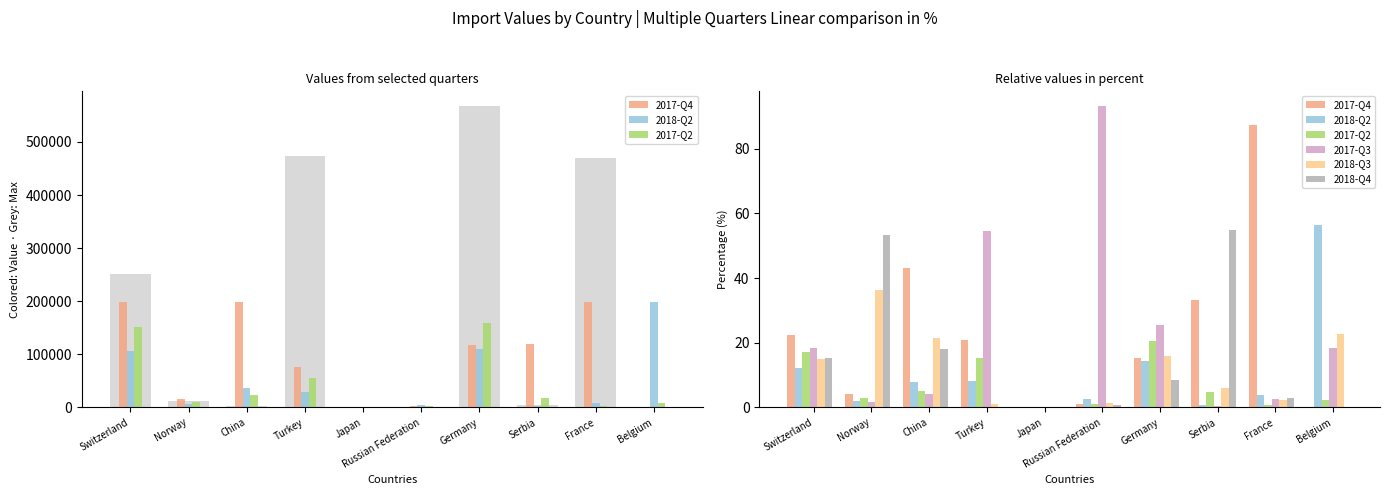

Reading left to right, transcribe all the data shown in this chart.

2017-Q4: 22.4	4.0	43.2	20.9	0.0	1.2	15.2	33.2	87.4	0.0
2018-Q2: 12.1	1.9	7.9	8.1	0.0	2.5	14.3	0.7	3.9	56.5
2017-Q2: 17.1	2.8	5.1	15.3	0.0	1.0	20.7	4.8	0.9	2.3
2017-Q3: 18.3	1.6	4.1	54.4	0.0	93.1	25.6	0.5	2.7	18.4
2018-Q3: 14.8	36.4	21.5	0.9	0.0	1.4	15.8	6.0	2.3	22.7
2018-Q4: 15.3	53.2	18.2	0.3	0.0	0.8	8.5	54.9	2.8	0.0